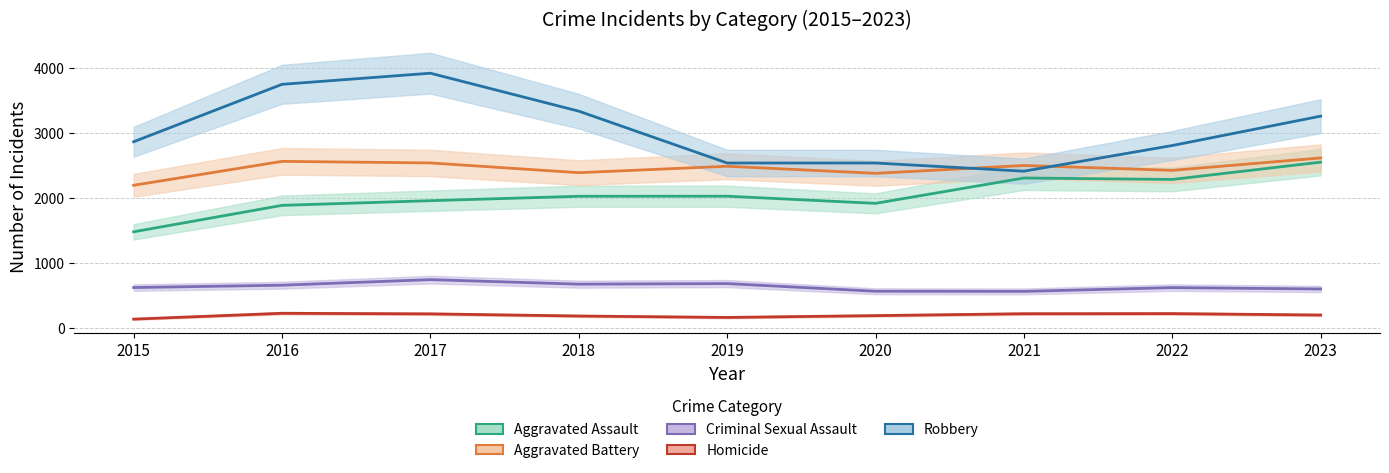

What is the difference between the Homicide values at 2022 and 2016?

5